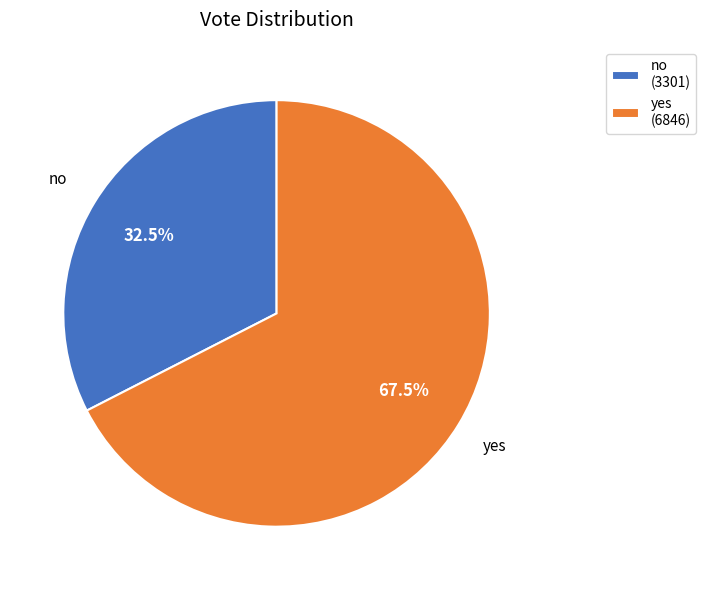

Which has a higher value, no (3301) or yes (6846)?

yes (6846)